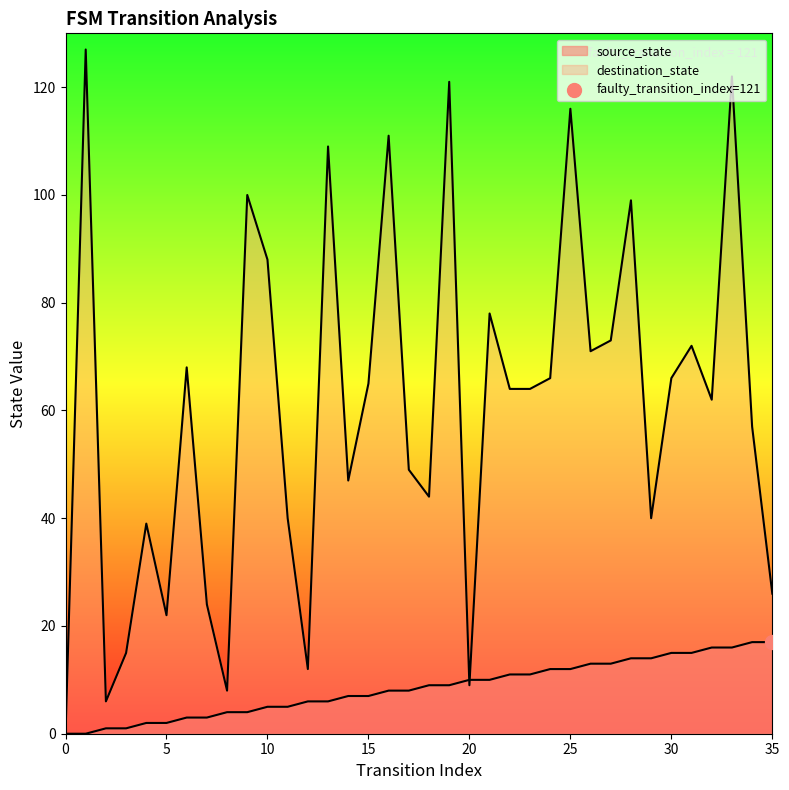

At how many categories does at least one series exceed 68?

13